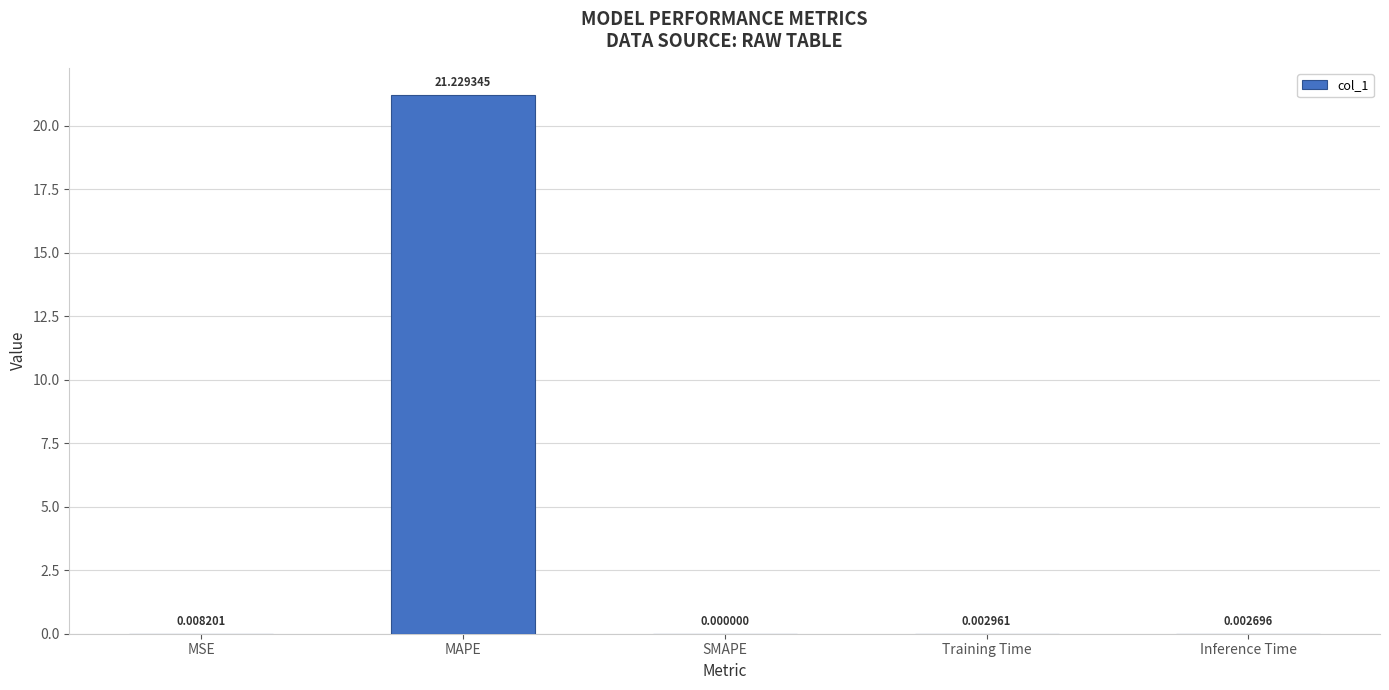

At which label is the value closest to 10?

MSE